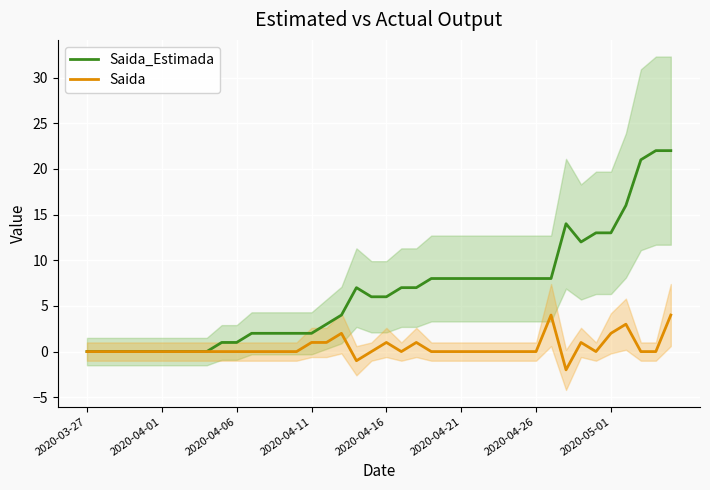

What is the value of the Saida_Estimada point at the 16th from the left?

2